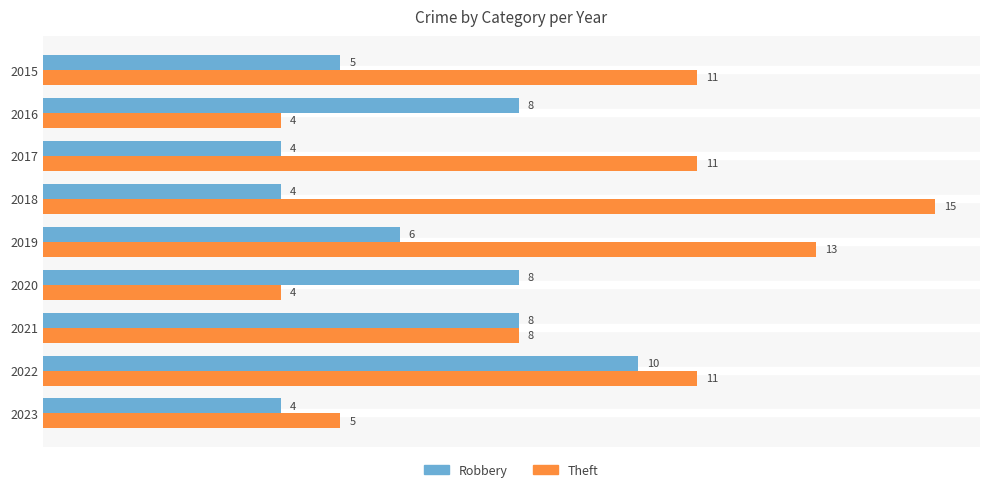

What are all the series names shown in the legend?

Robbery, Theft